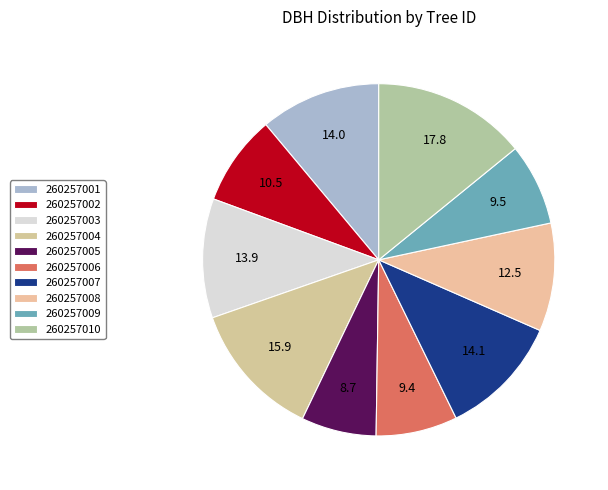

Count the number of slices in the pie.

10